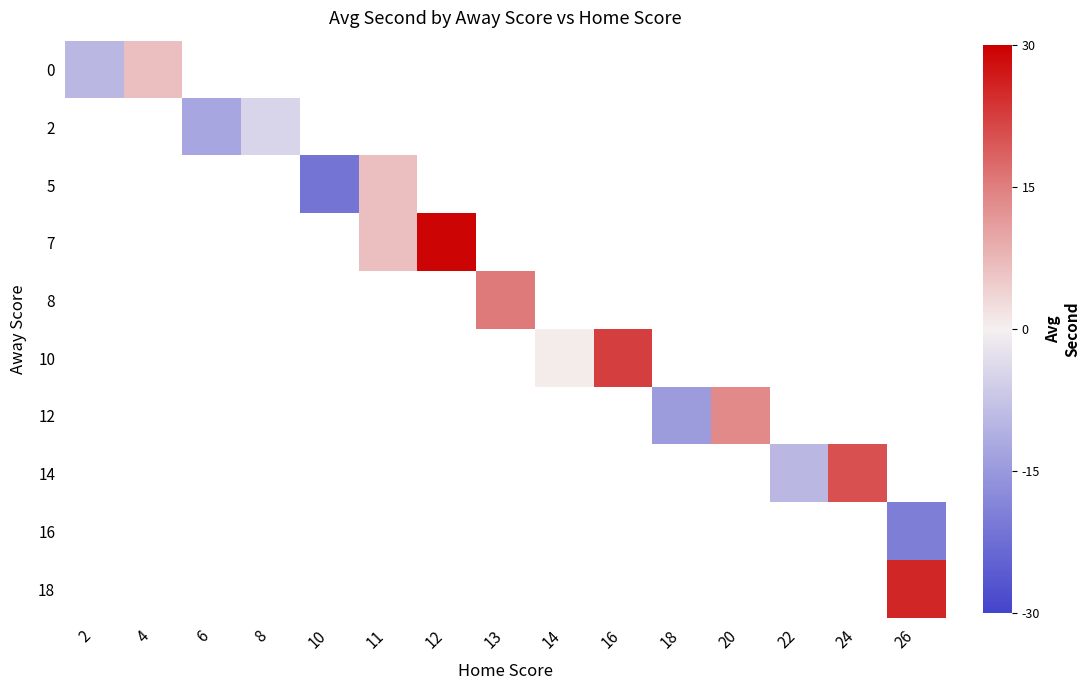

How many values in 5 are below zero?

1